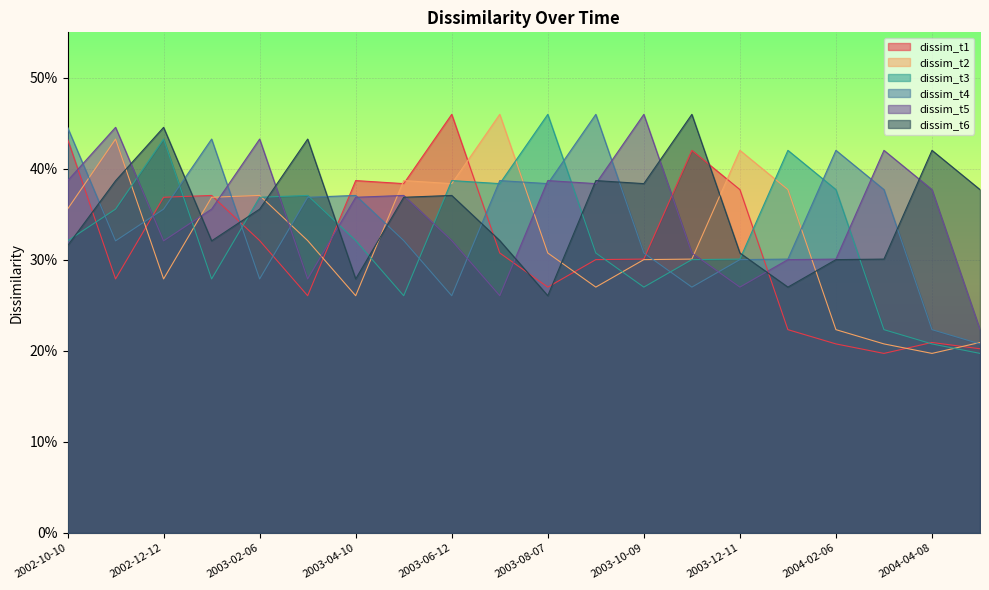

What is the difference between the dissim_t5 values at 2002-10-10 and 2002-12-12?

0.1